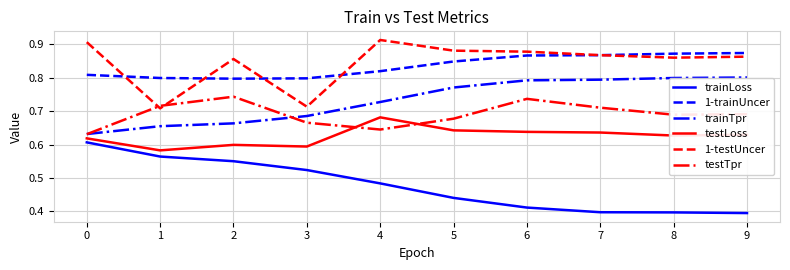

True or false: testLoss and 1-testUncer cross at least once.

False